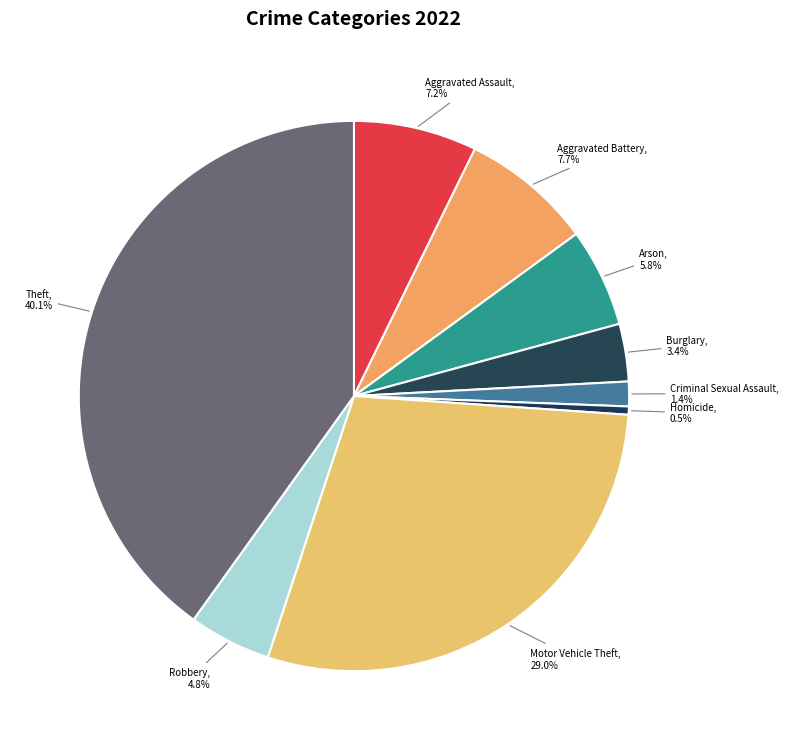

Combined, what portion of the pie is Criminal Sexual Assault and Motor Vehicle Theft?

30.4%